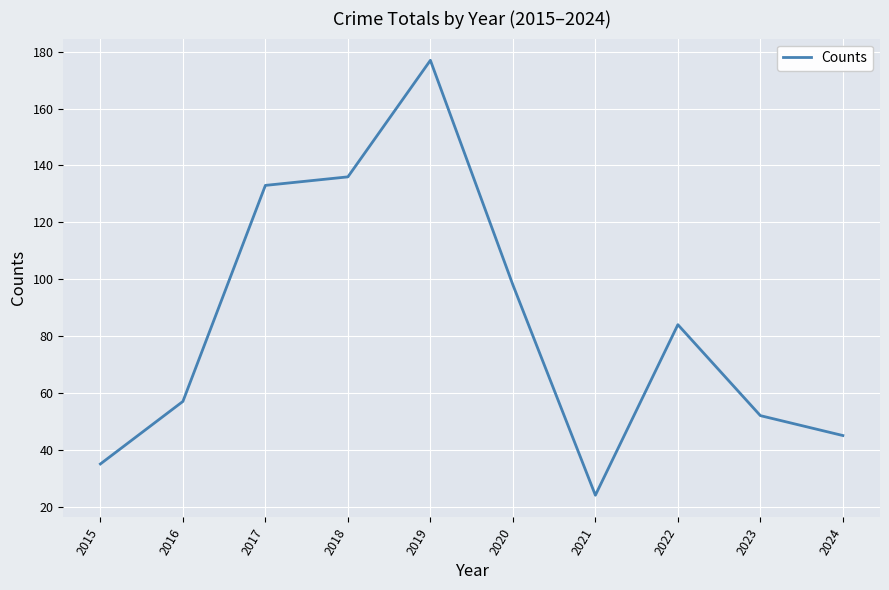

What is the maximum value shown in the chart?

177